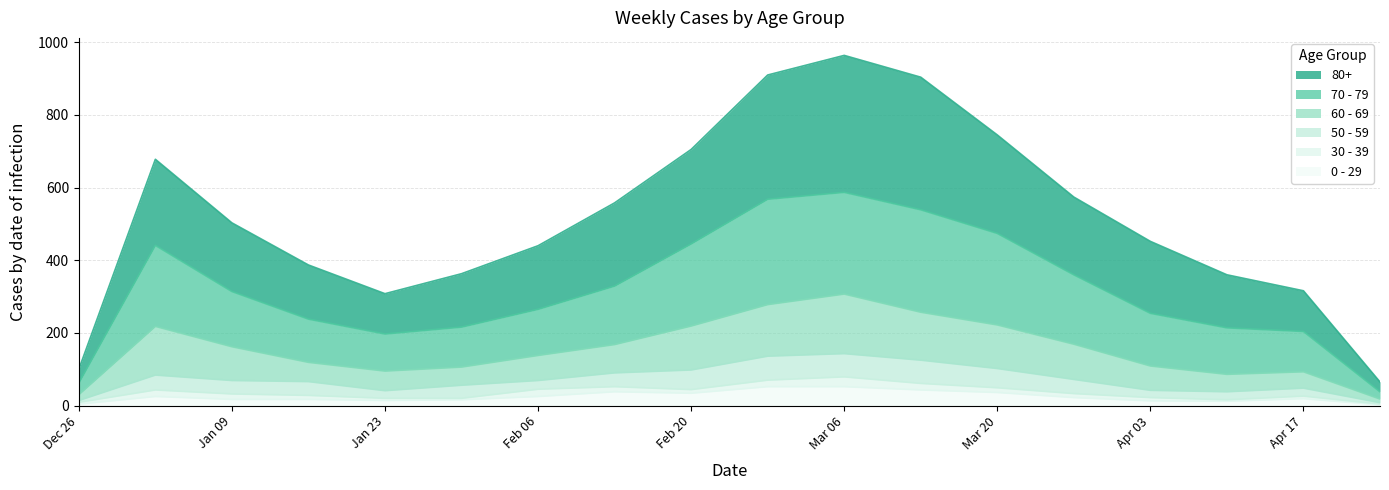

Does the chart display data point markers on the line(s)?

No